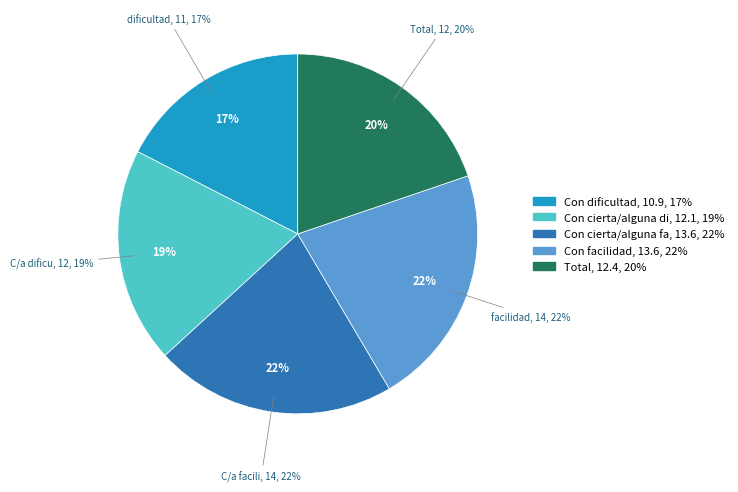

How many slices are in this pie chart?

5